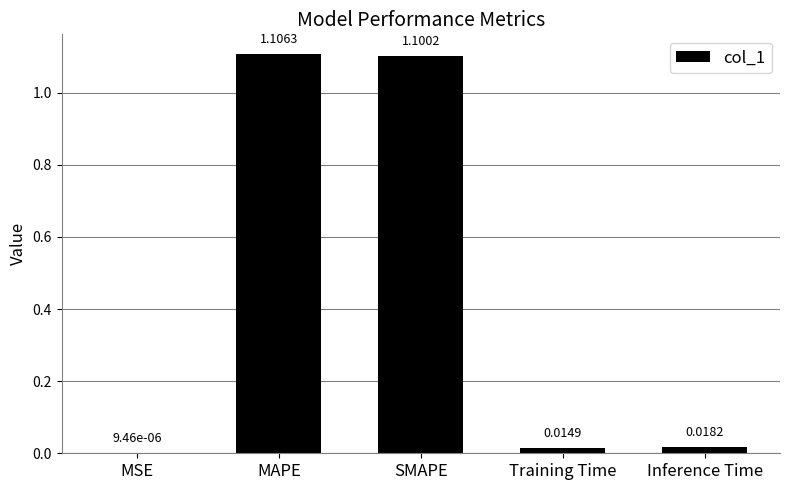

What is the change in value from SMAPE to Training Time?

-1.1